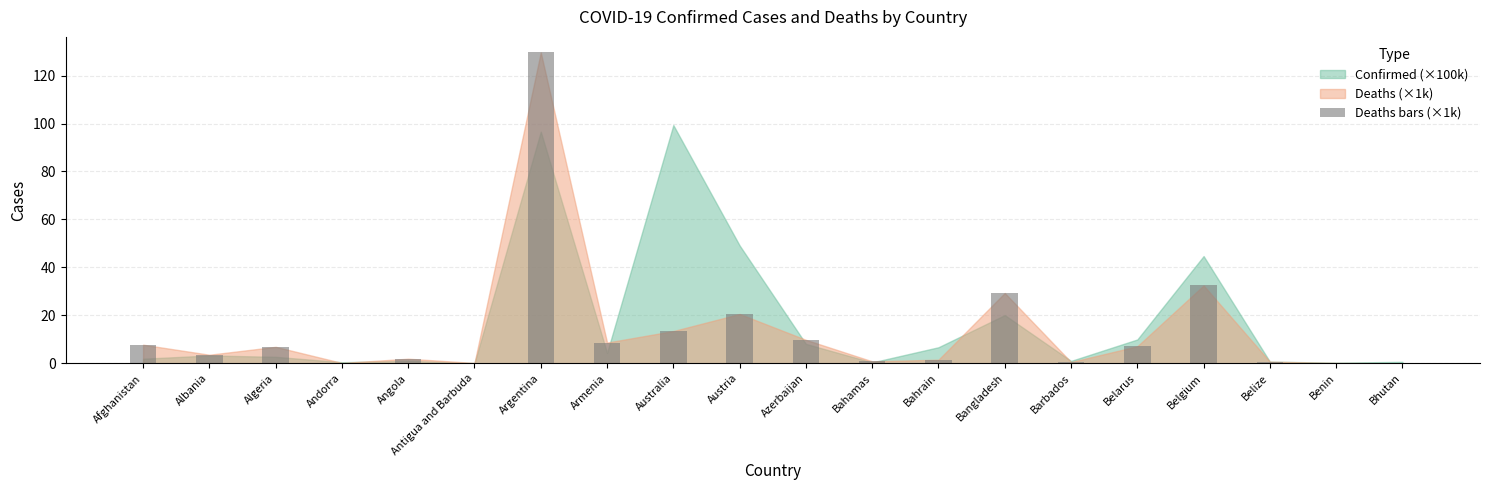

What is the change in value from Albania to Belarus?

+3.5